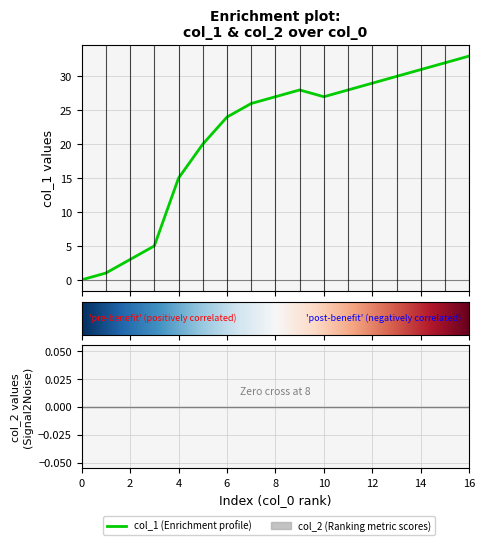

The value at 1573081690 is 29. True or false?

False